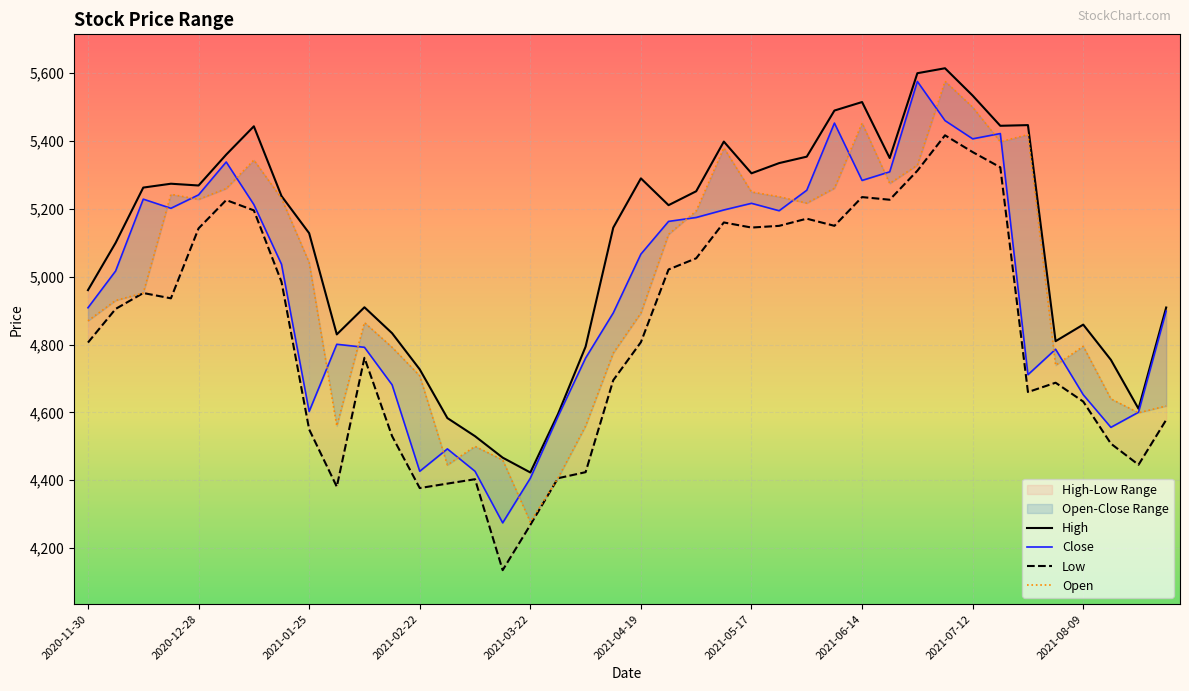

Is the value of Low at 31 greater than the value of High at 36?

Yes